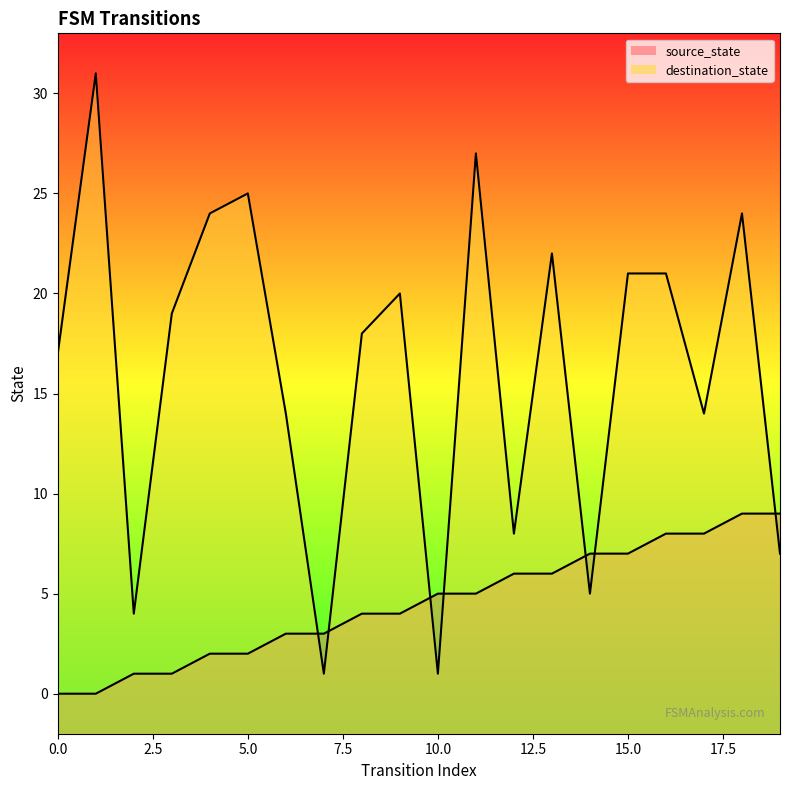

Is the value of source_state at 11 greater than the value of destination_state at 4?

No